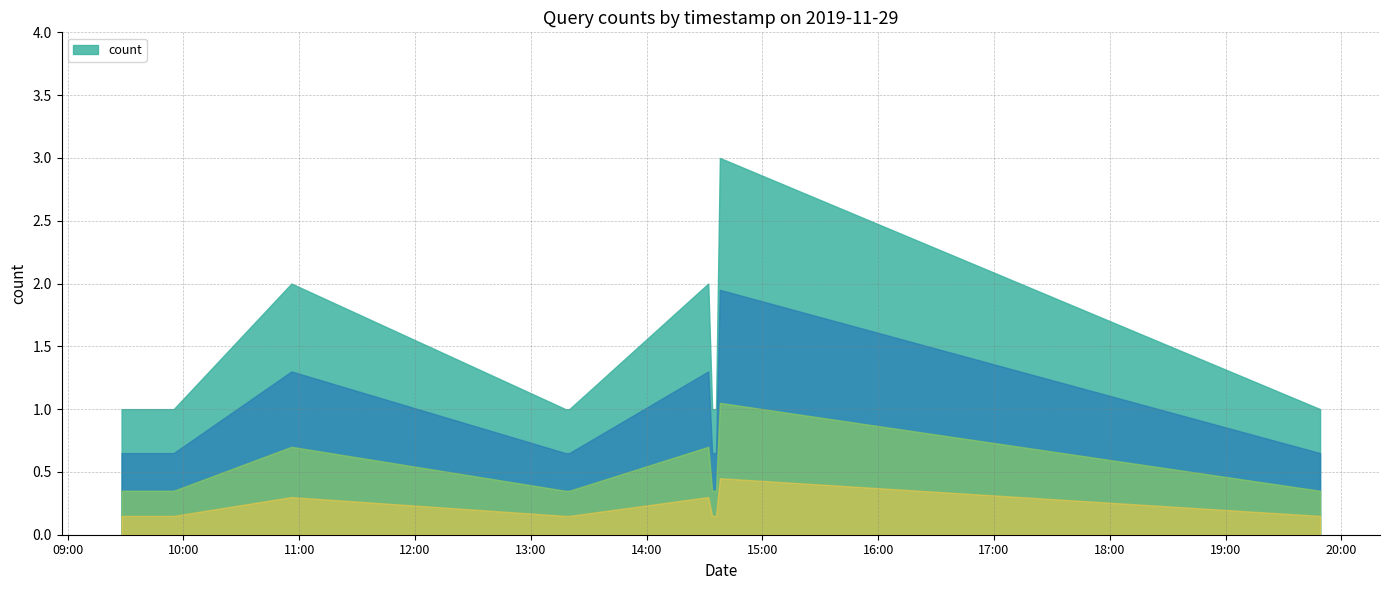

At which label is the value closest to 2?

2019-11-29 10:56:00